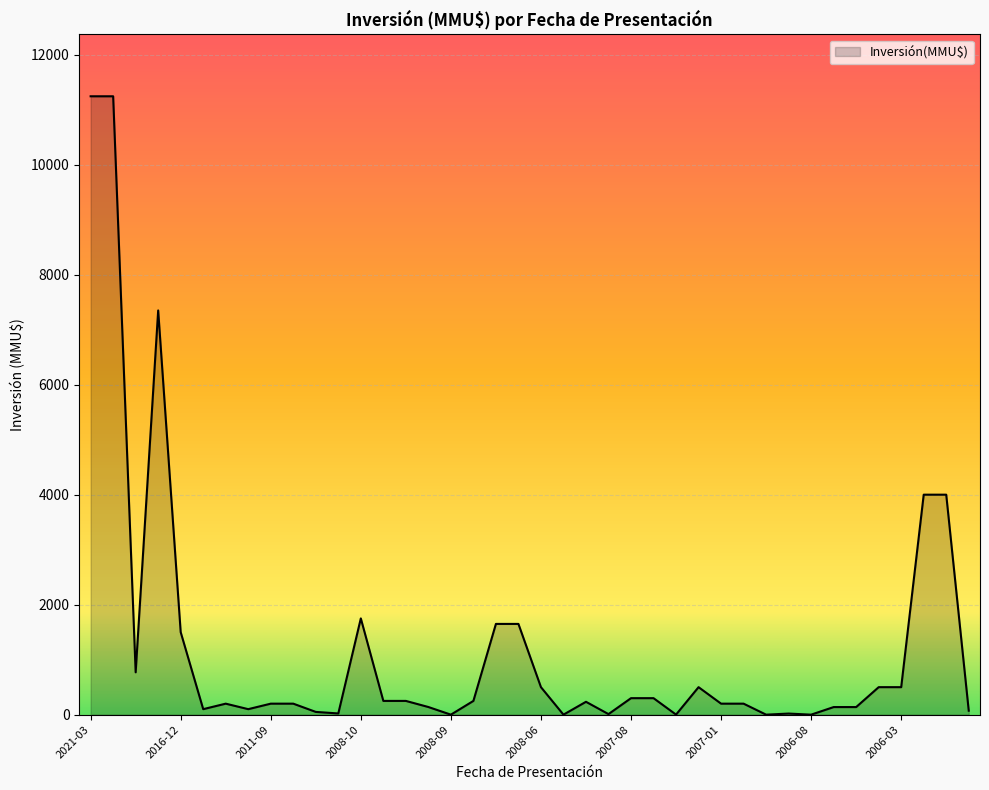

What is the maximum value shown in the chart?

11244